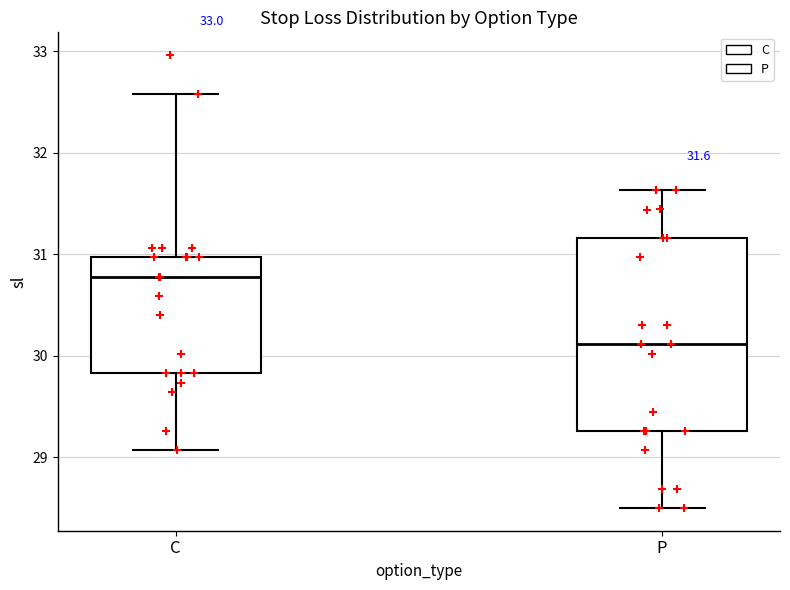

Which box has the highest median line?

C